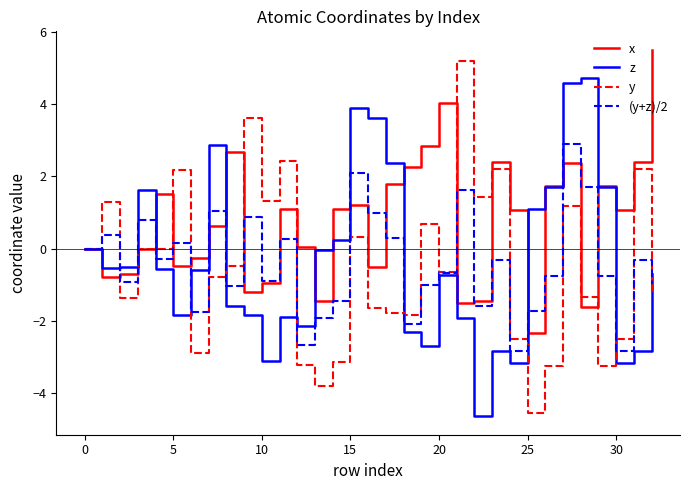

Which series has the largest total across all categories?

x